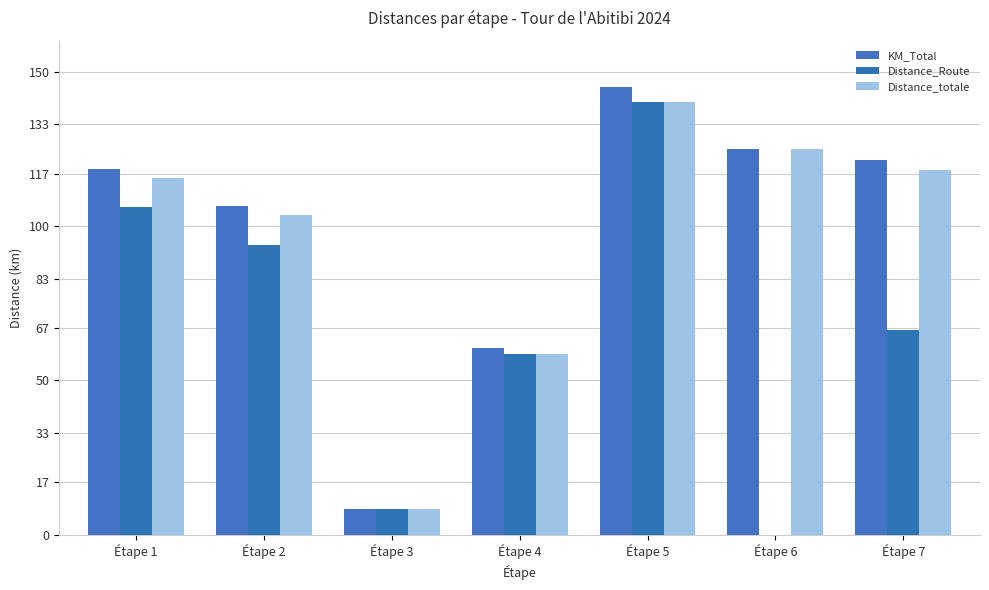

Reading right to left, what are all the values shown in this chart?

KM_Total: Étape 7=121.3	Étape 6=124.8	Étape 5=145.0	Étape 4=60.4	Étape 3=8.4	Étape 2=106.5	Étape 1=118.6
Distance_Route: Étape 7=66.3	Étape 6=0.0	Étape 5=140.0	Étape 4=58.4	Étape 3=8.4	Étape 2=93.9	Étape 1=106.0
Distance_totale: Étape 7=118.3	Étape 6=124.8	Étape 5=140.0	Étape 4=58.4	Étape 3=8.4	Étape 2=103.5	Étape 1=115.6